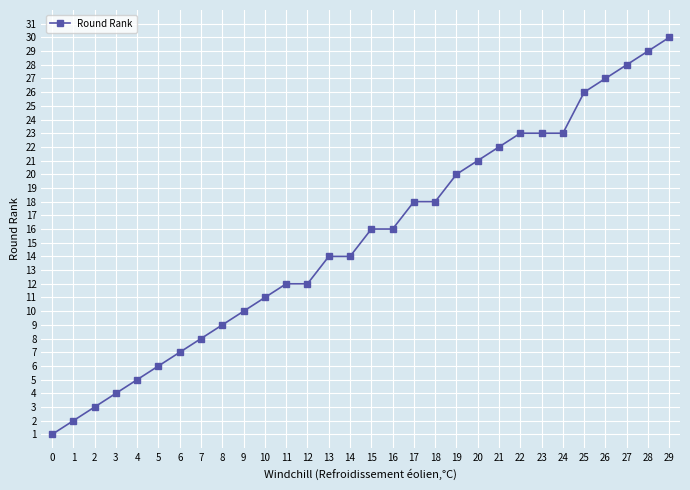

What is the change in value from 14 to 29?

+16